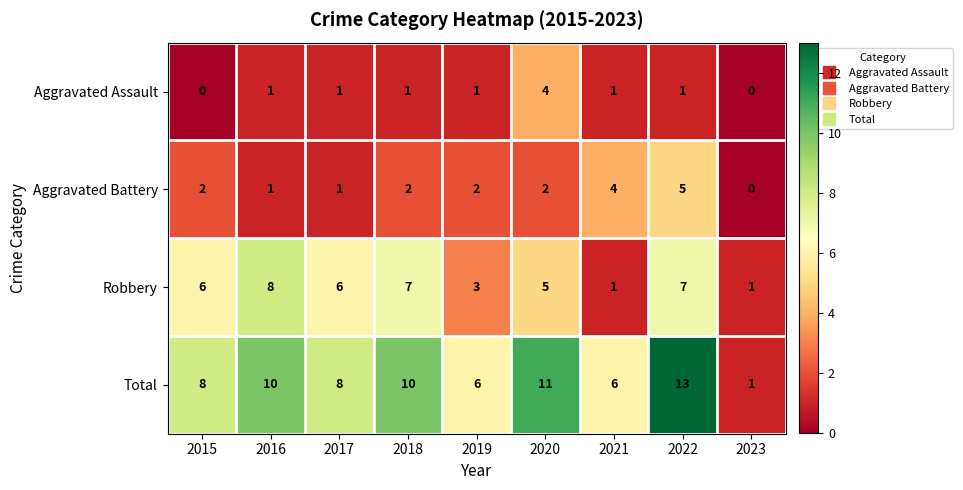

What is the difference between the highest and lowest values at 2023?

1